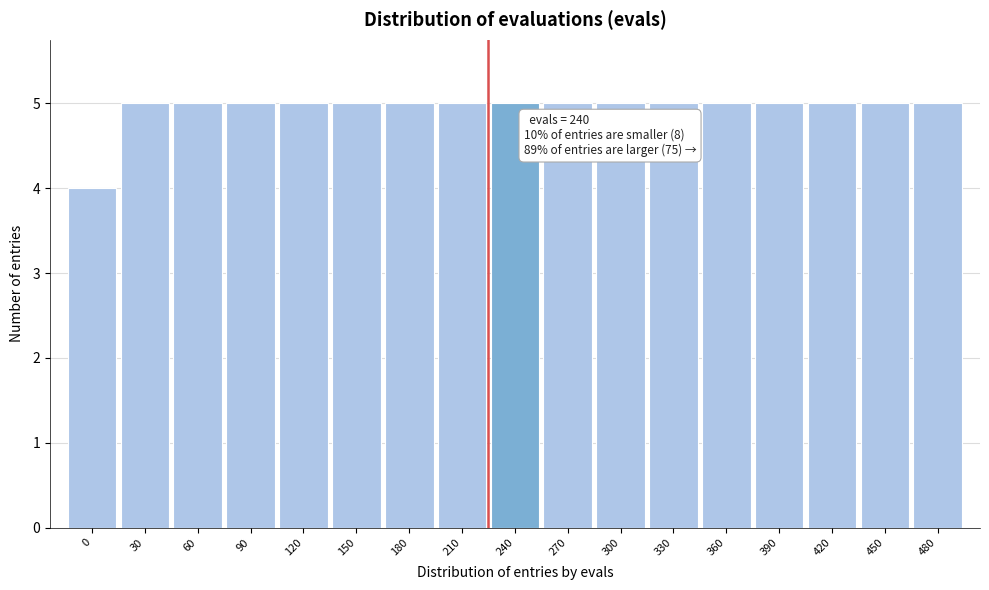

Reading left to right, list all the values displayed in this chart.

4	5	5	5	5	5	5	5	5	5	5	5	5	5	5	5	5